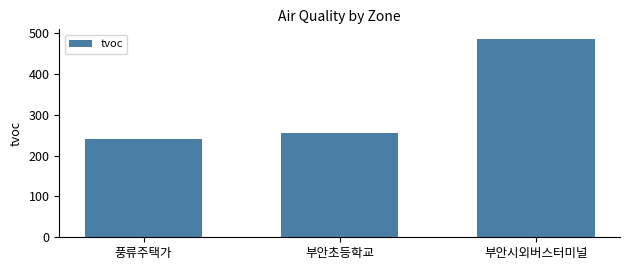

List the labels in order of value, smallest first.

풍류주택가, 부안초등학교, 부안시외버스터미널